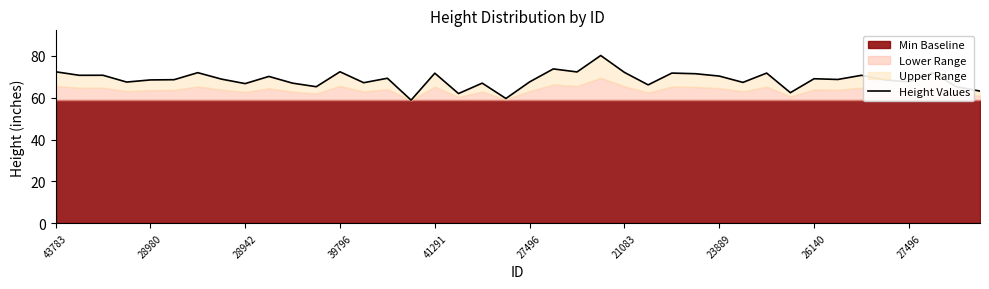

Does the chart have visible grid lines?

No